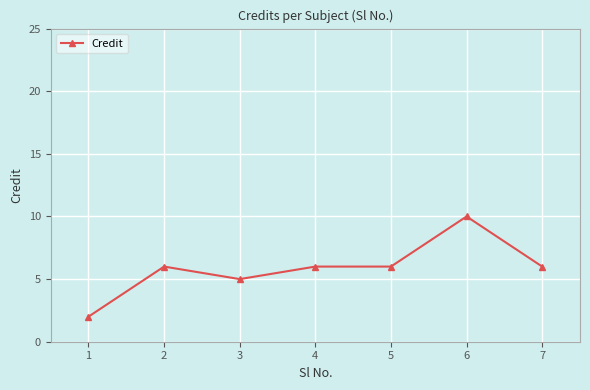

What is the value of the 4th point from the left?

6